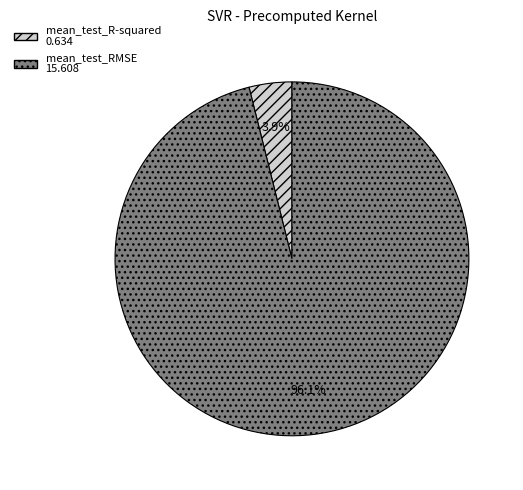

Rank the categories by value from highest to lowest.

mean_test_RMSE, mean_test_R-squared